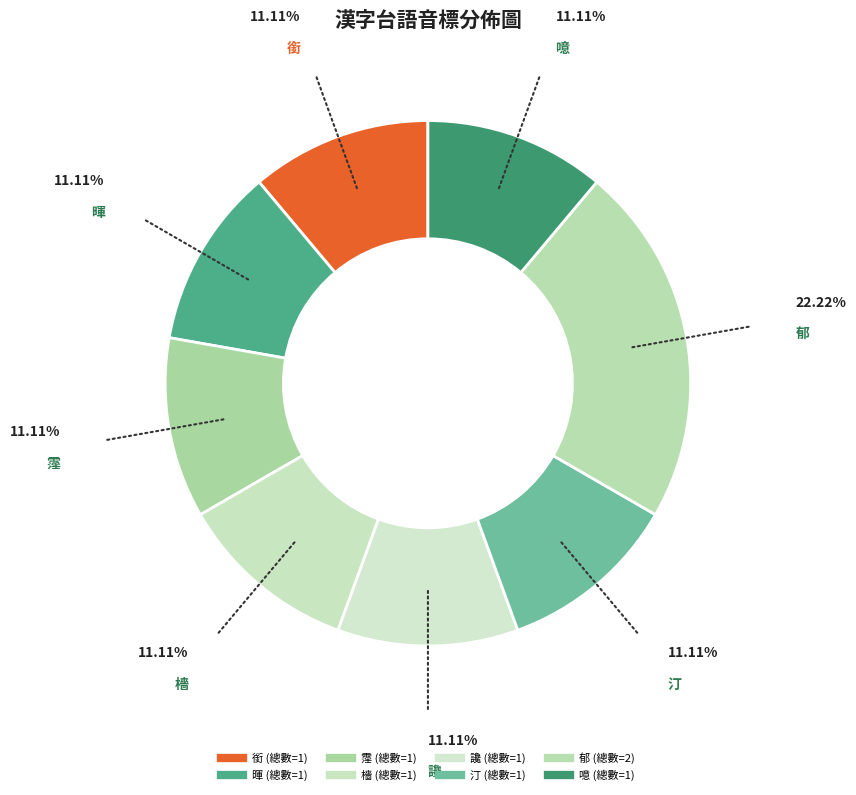

To the nearest percent, what percentage of the pie is 銜?

11%